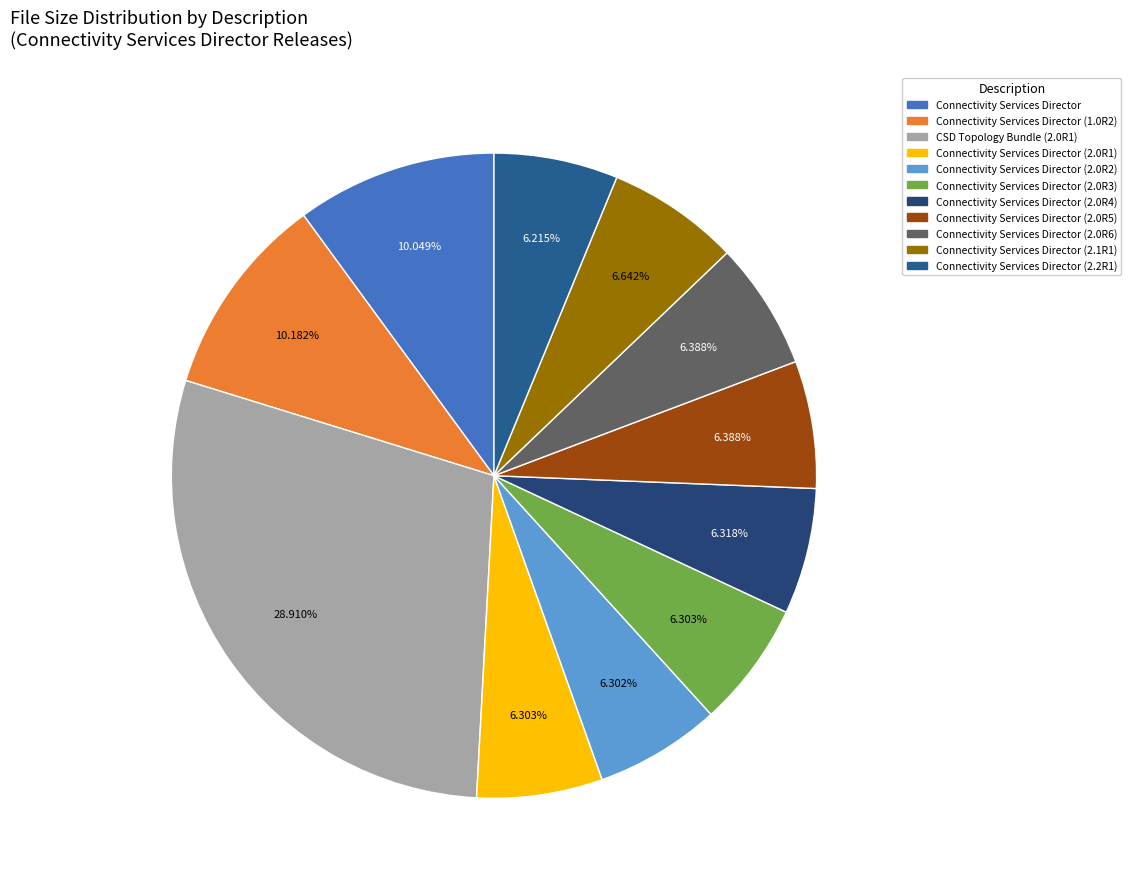

What is the ratio of the value at Connectivity Services Director (2.1R1) to the value at Connectivity Services Director (2.0R4)?

1.1